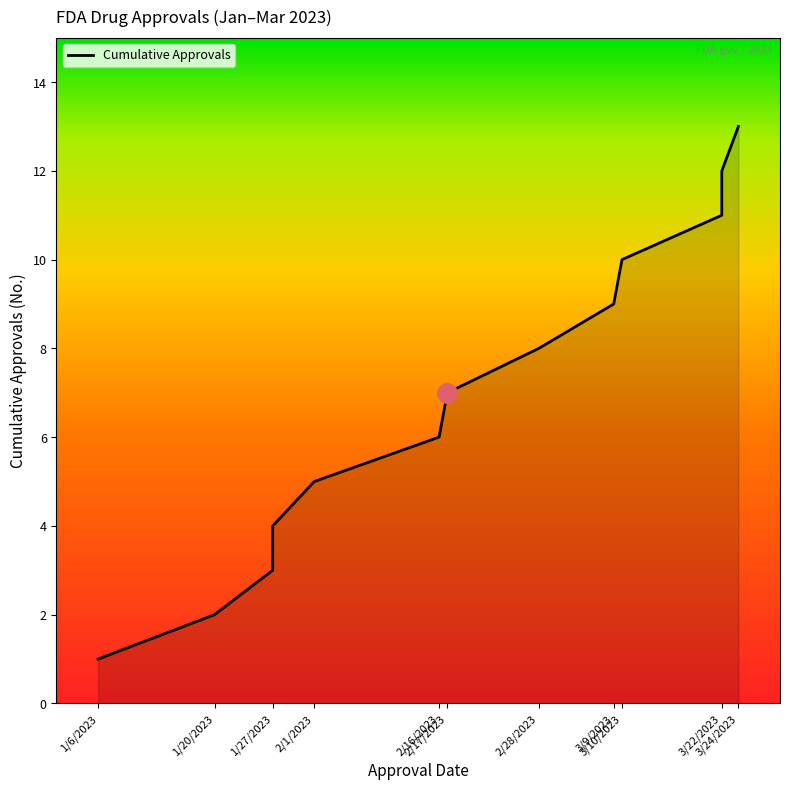

What is the difference between the second highest and second lowest values?

10